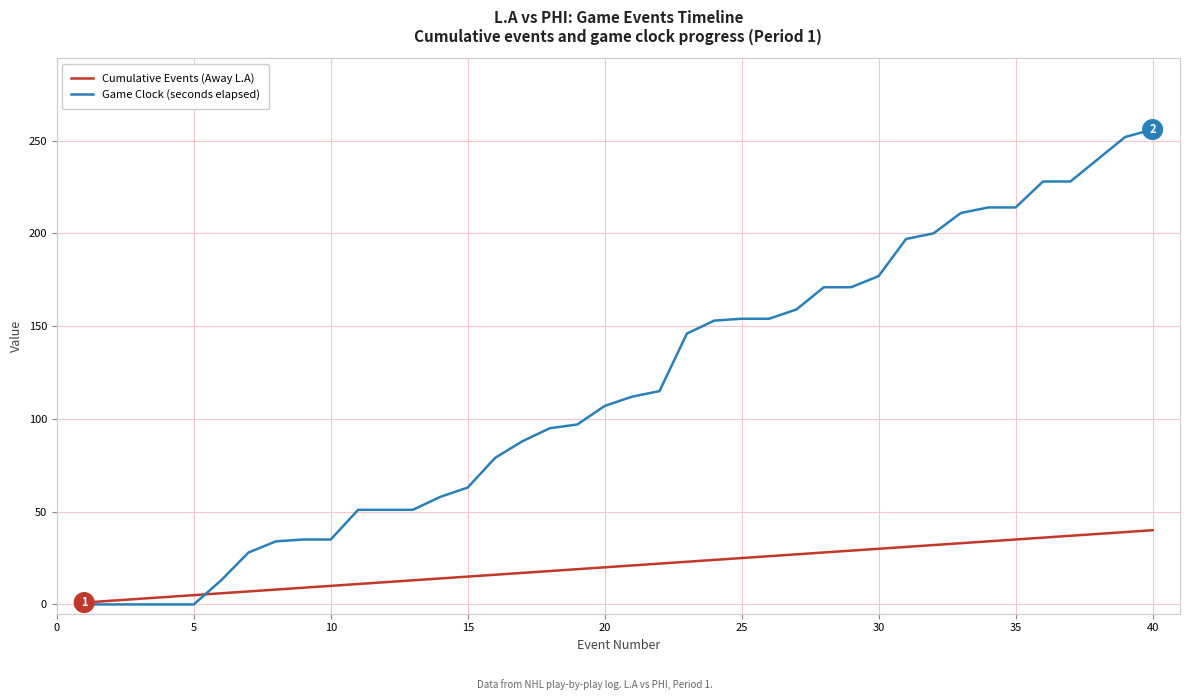

Rank the series by their maximum value, from lowest to highest.

Cumulative Events (Away L.A), Game Clock (seconds elapsed)